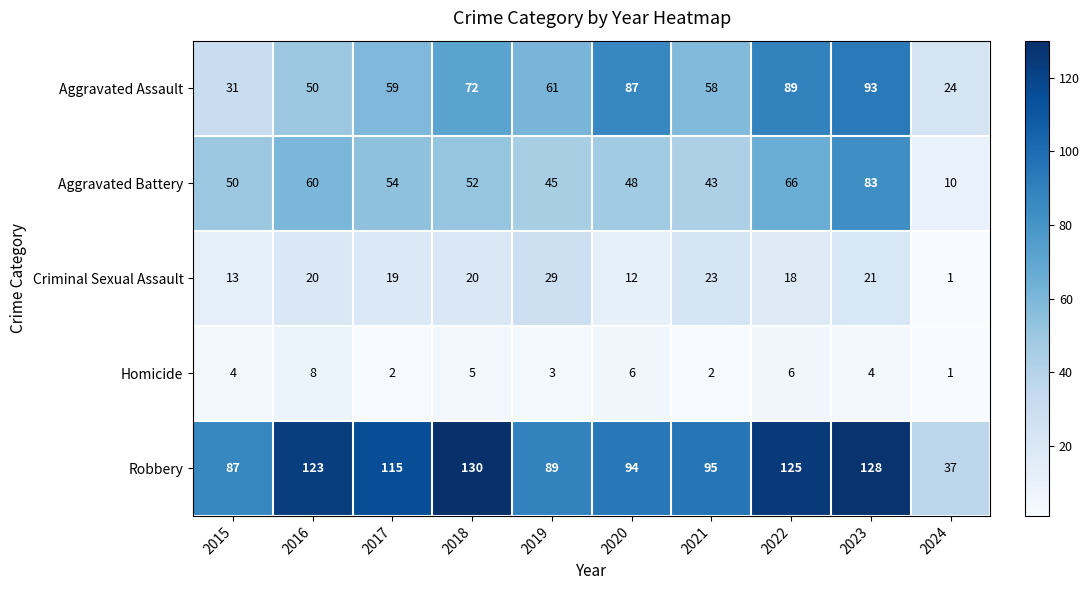

Which category has the highest value across all series?

2018